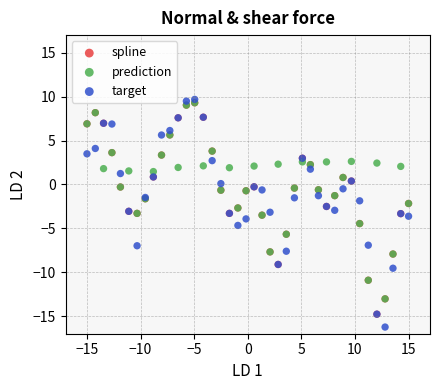

What are all the series names shown in the legend?

spline, prediction, target